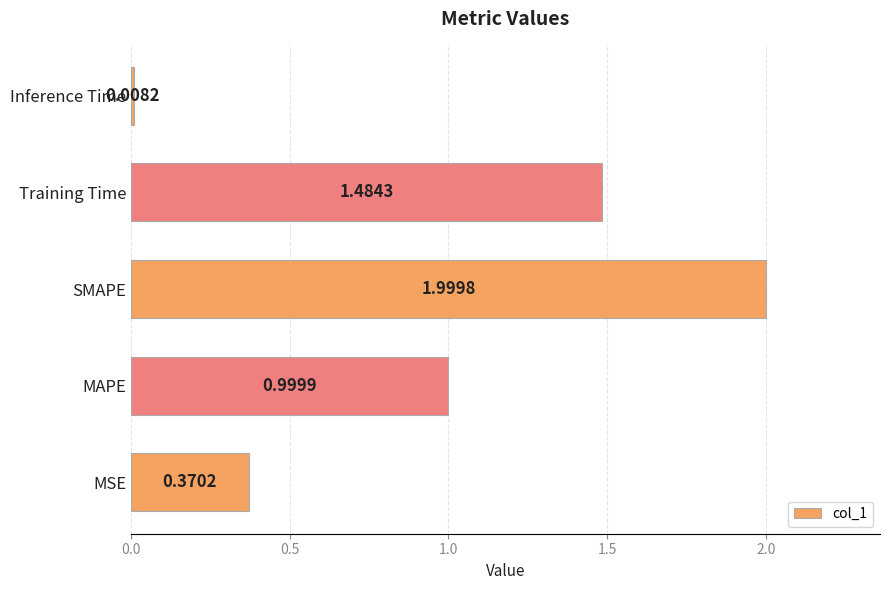

What is the average value?

1.0